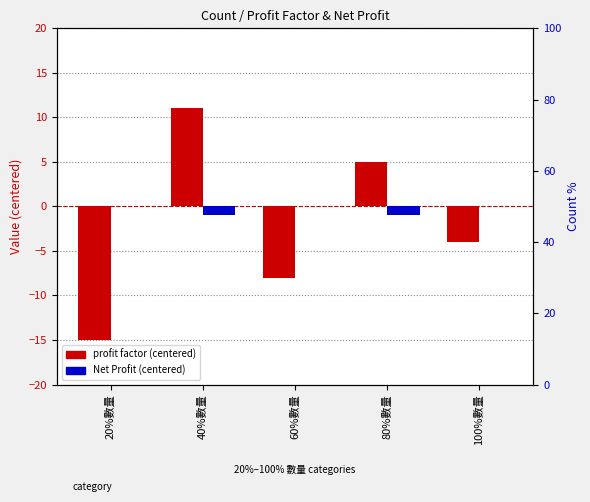

Between 100%數量 and 60%數量, which is larger?

100%數量